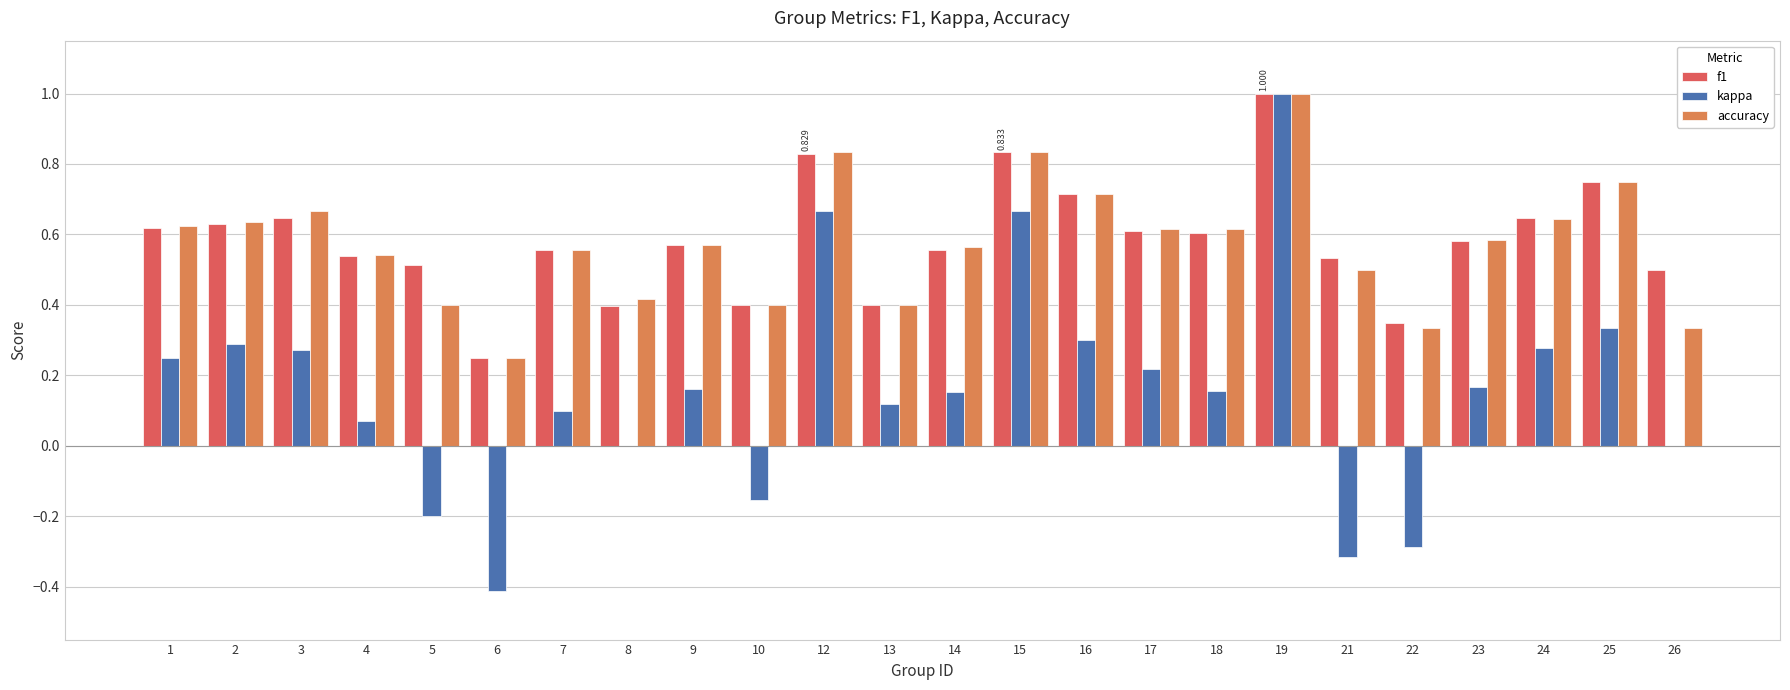

The value of accuracy at 24 is 0.6. True or false?

True